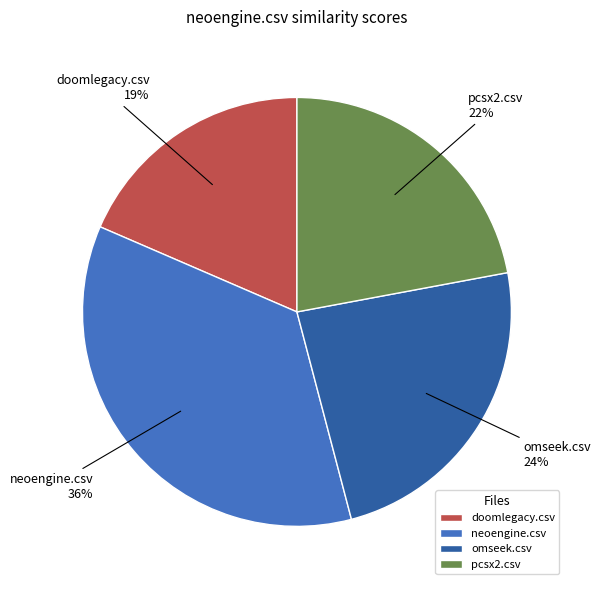

The pcsx2.csv slice represents 22% of the pie. True or false?

True